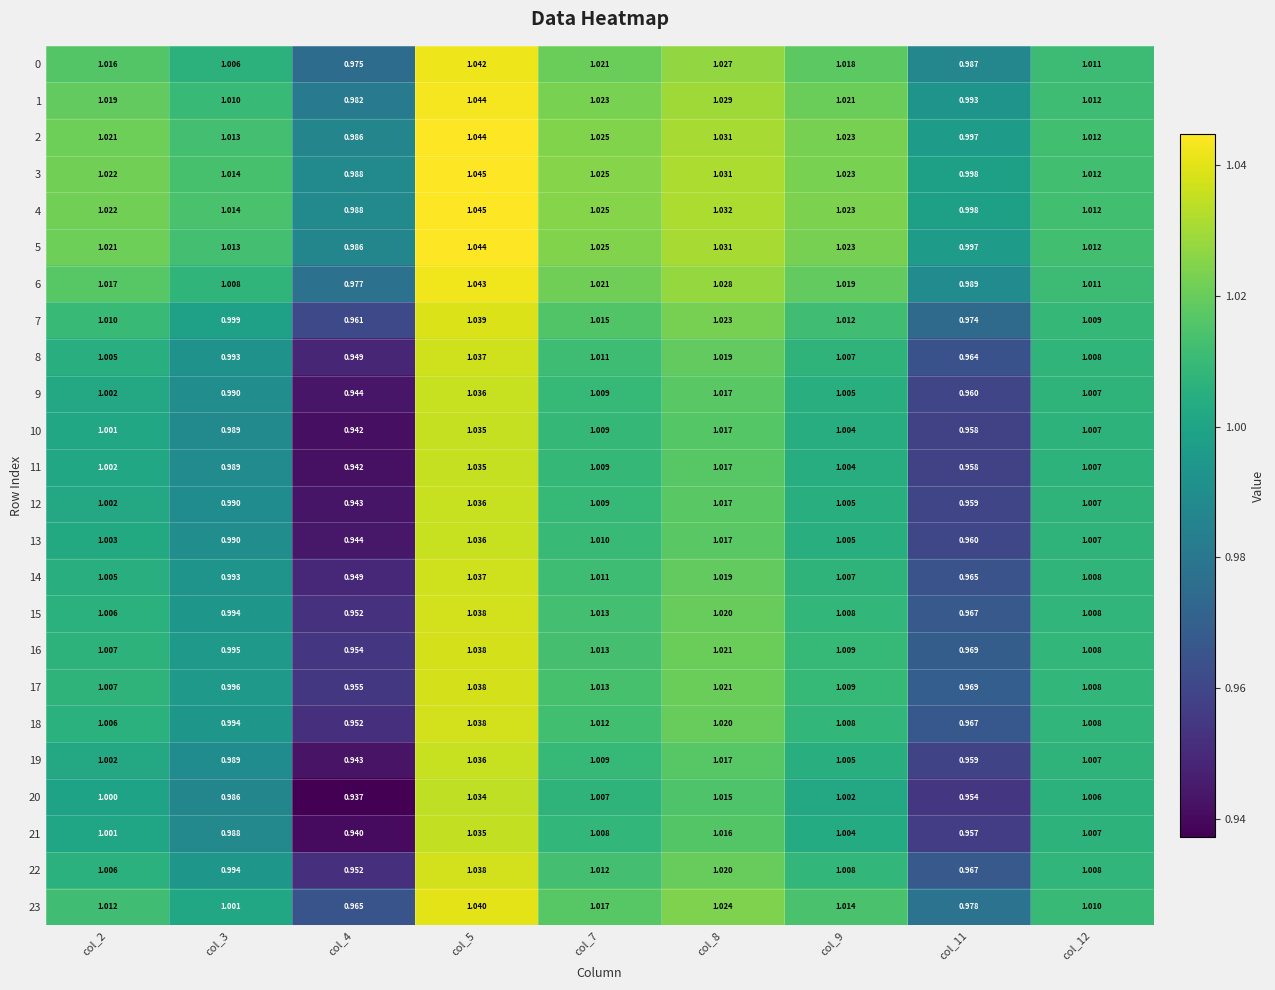

Between col_2 and col_4, which series saw the biggest shift?

20